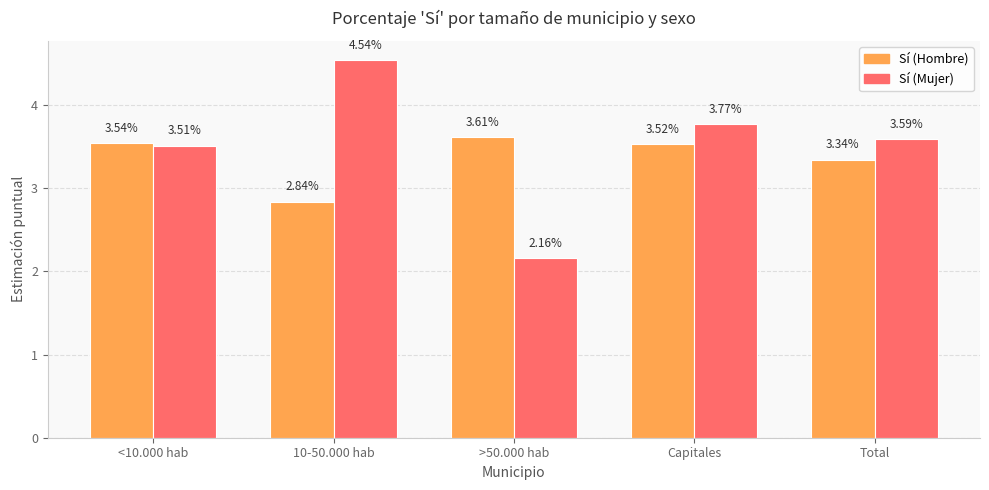

Is the value of Sí (Hombre) at 10-50.000 hab greater than the value of Sí (Mujer) at 10-50.000 hab?

No